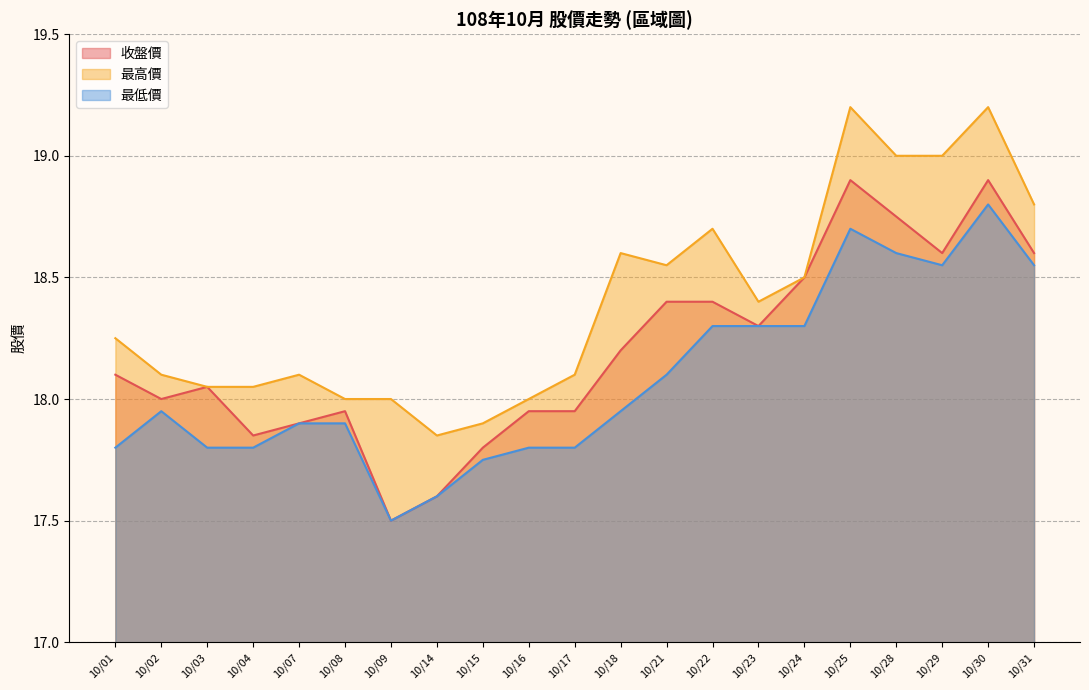

True or false: 收盤價 has a value of 5.9 at 10/07.

False